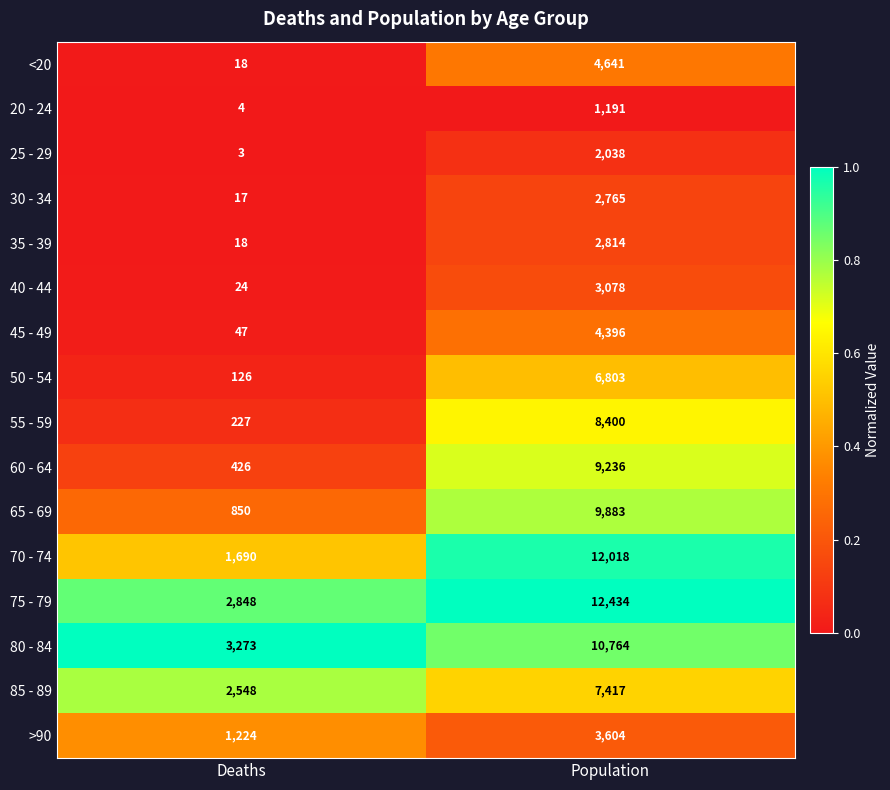

What value does the 80 - 84 series have at Population, to the nearest 10?

10760